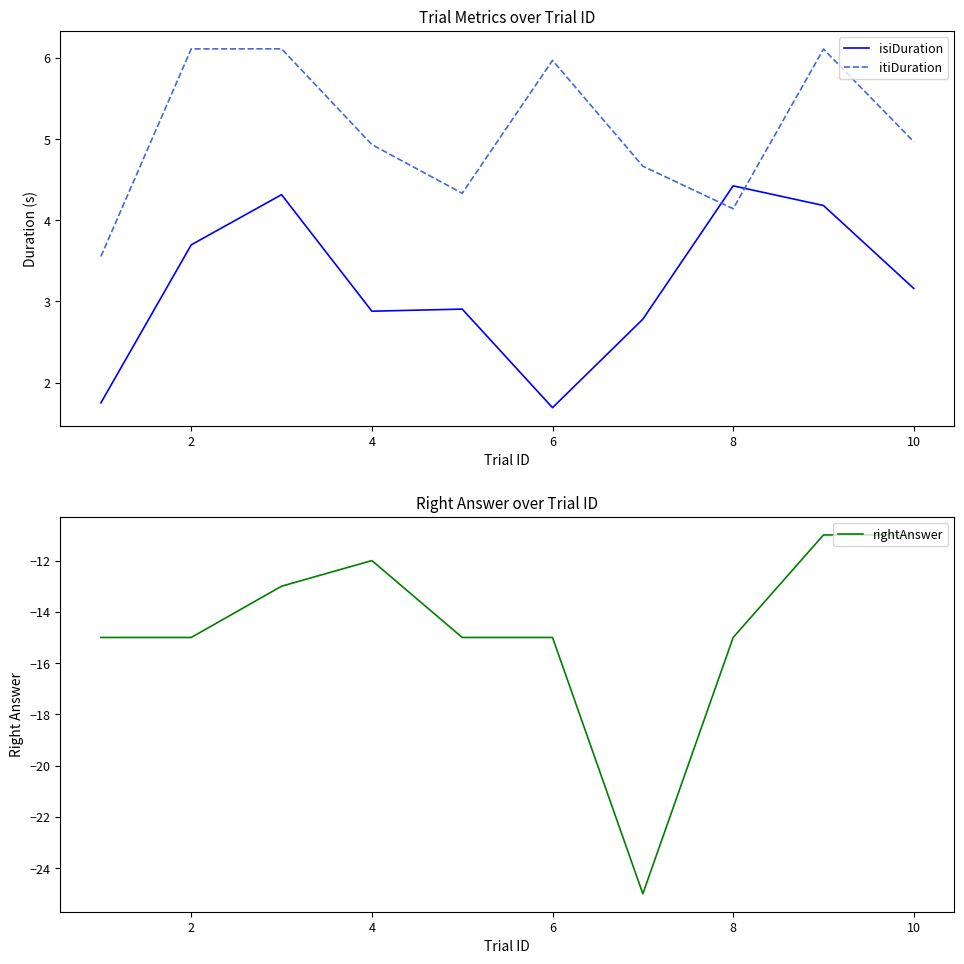

Reading left to right, transcribe all the data shown in this chart.

isiDuration: 1.8	3.7	4.3	2.9	2.9	1.7	2.8	4.4	4.2	3.2
itiDuration: 3.6	6.1	6.1	4.9	4.3	6.0	4.7	4.1	6.1	5.0
rightAnswer: -15.0	-15.0	-13.0	-12.0	-15.0	-15.0	-25.0	-15.0	-11.0	-11.0